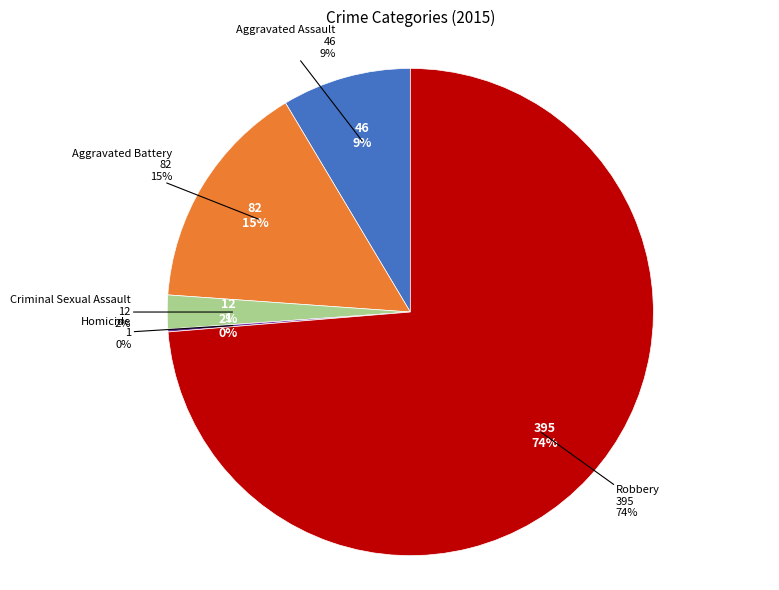

To the nearest percent, what is the combined percentage of Criminal Sexual Assault and Aggravated Assault?

11%